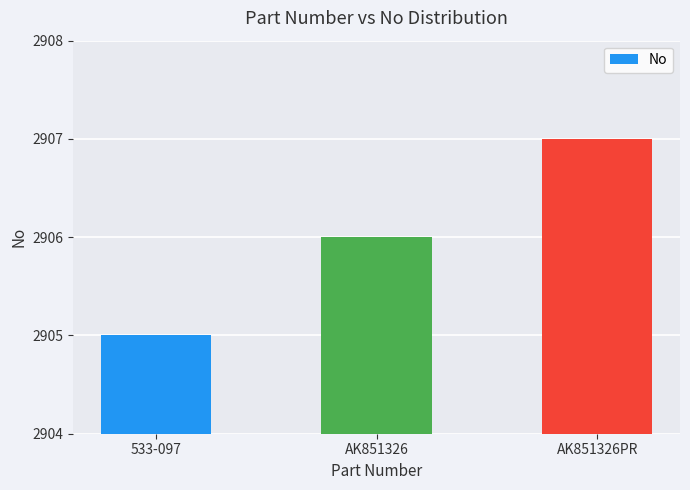

Are the bars grouped side by side (vs. stacked)?

No